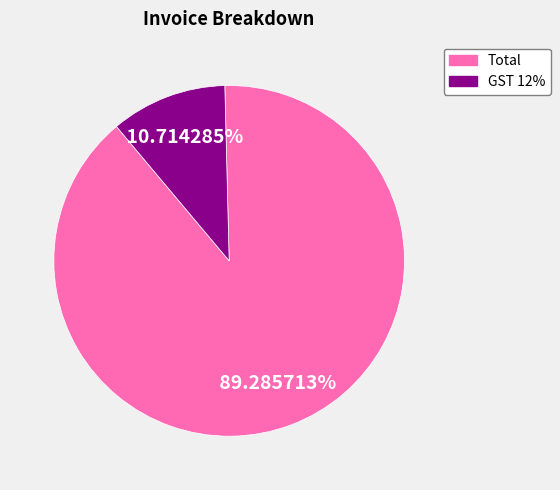

To the nearest percent, what is the difference between the GST 12% and Total slice percentages?

79%